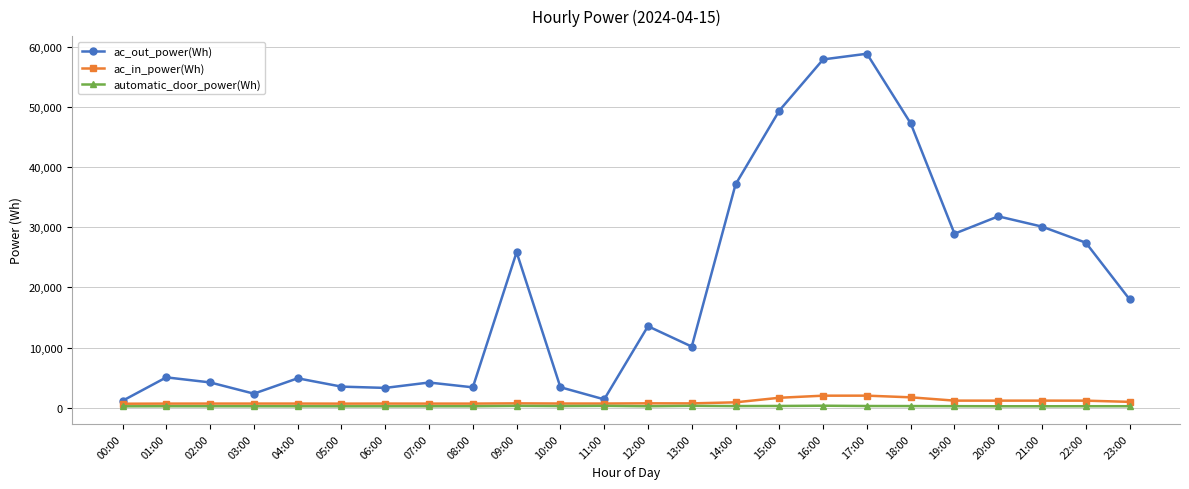

What position from the right is 12:00?

12